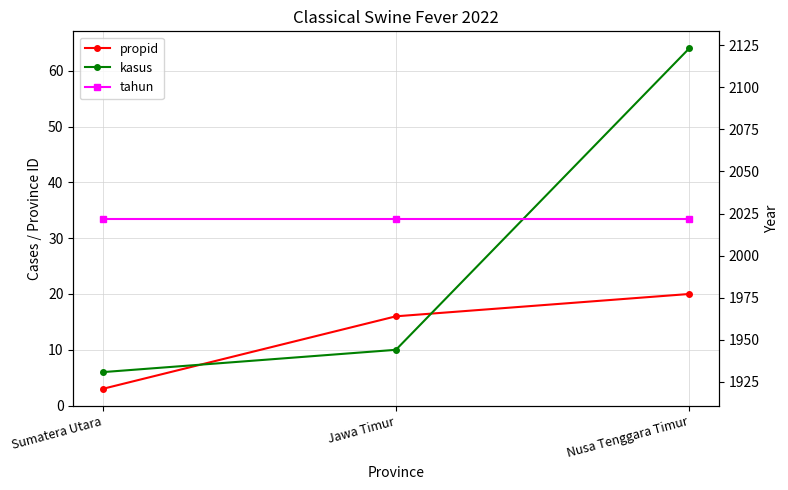

How many propid values are between 3 and 20?

3